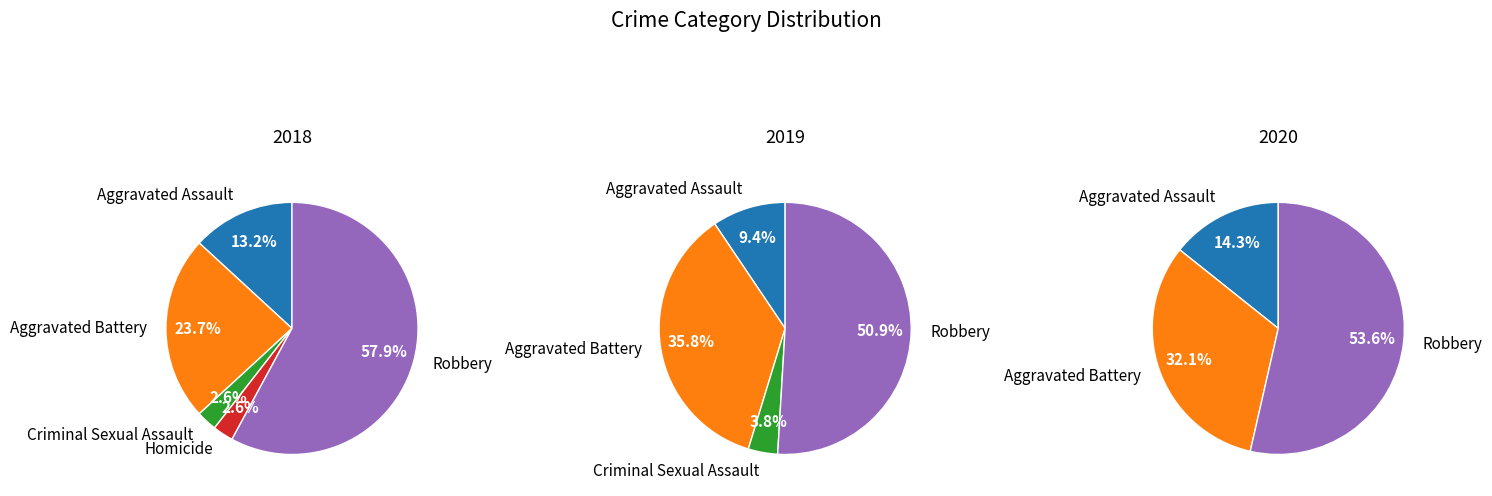

Which has a higher value, Aggravated Battery or Criminal Sexual Assault?

Aggravated Battery